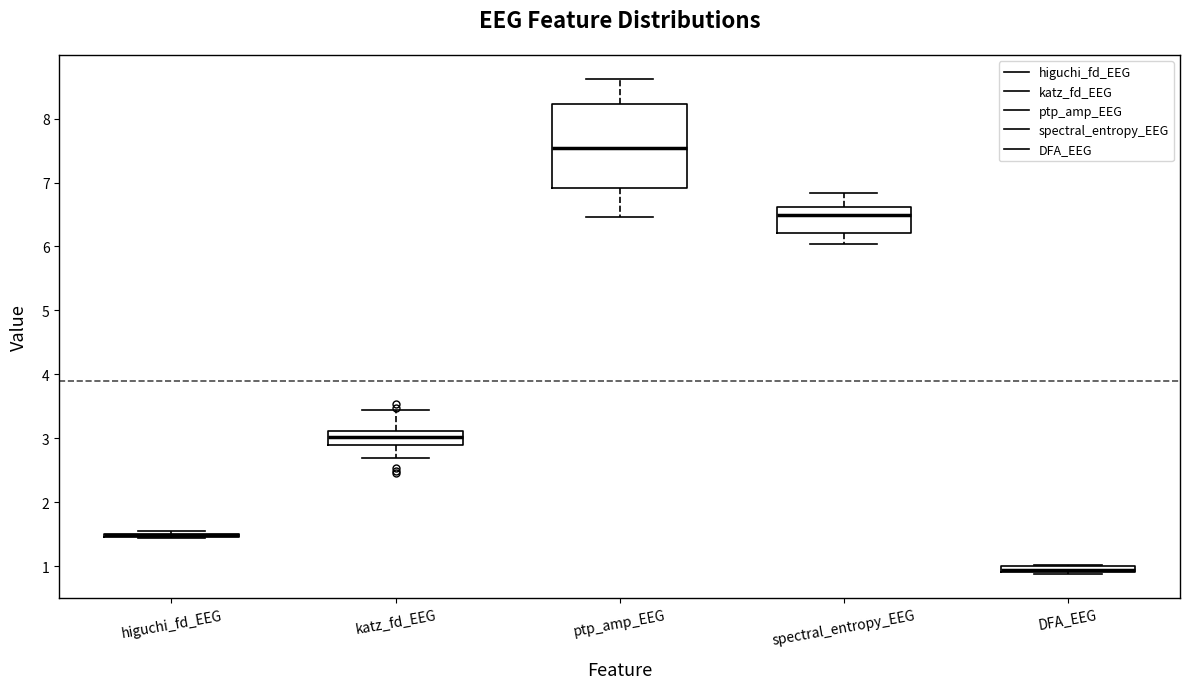

Where does the upper whisker of the box for ptp_amp_EEG end on the y-axis? The values are not printed on the chart, so give them approximately, as read against the axis.

8.6